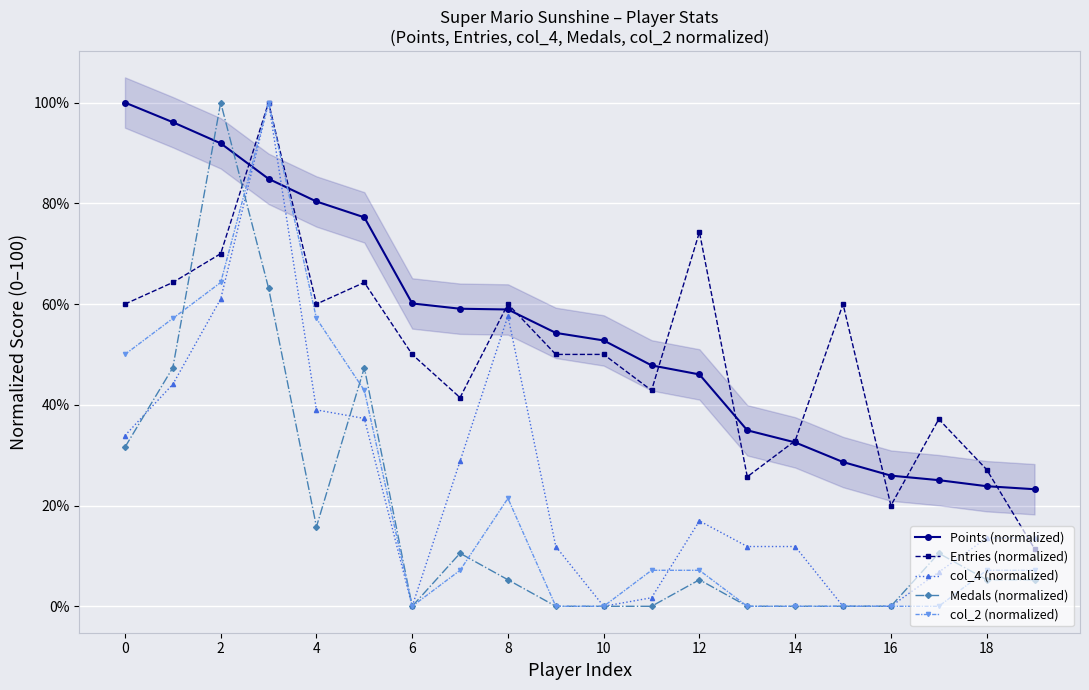

Where is the first local minimum for Entries (normalized)?

4